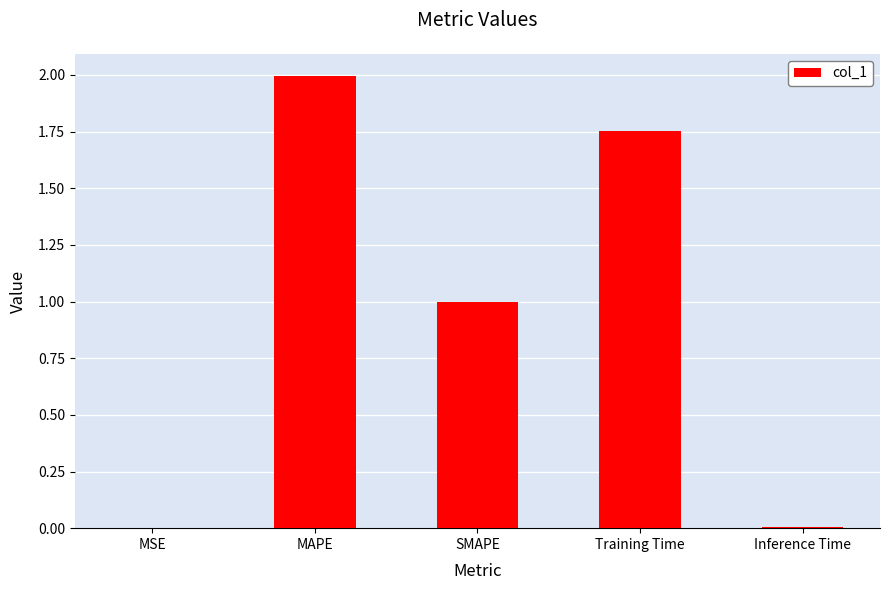

Are the bars horizontal?

No